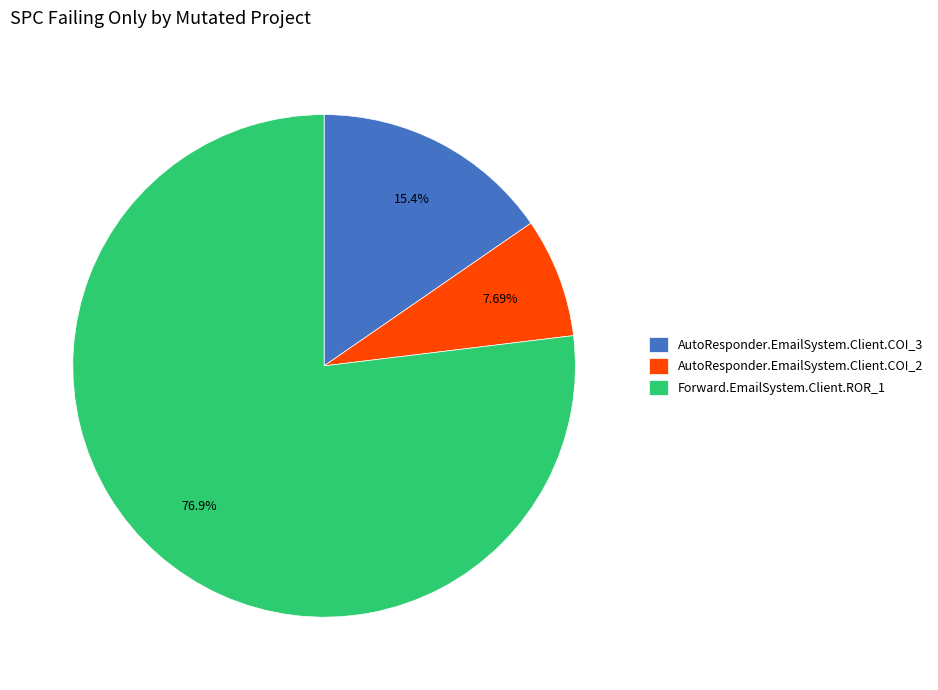

Between AutoResponder.EmailSystem.Client.COI_3 and AutoResponder.EmailSystem.Client.COI_2, which is larger?

AutoResponder.EmailSystem.Client.COI_3